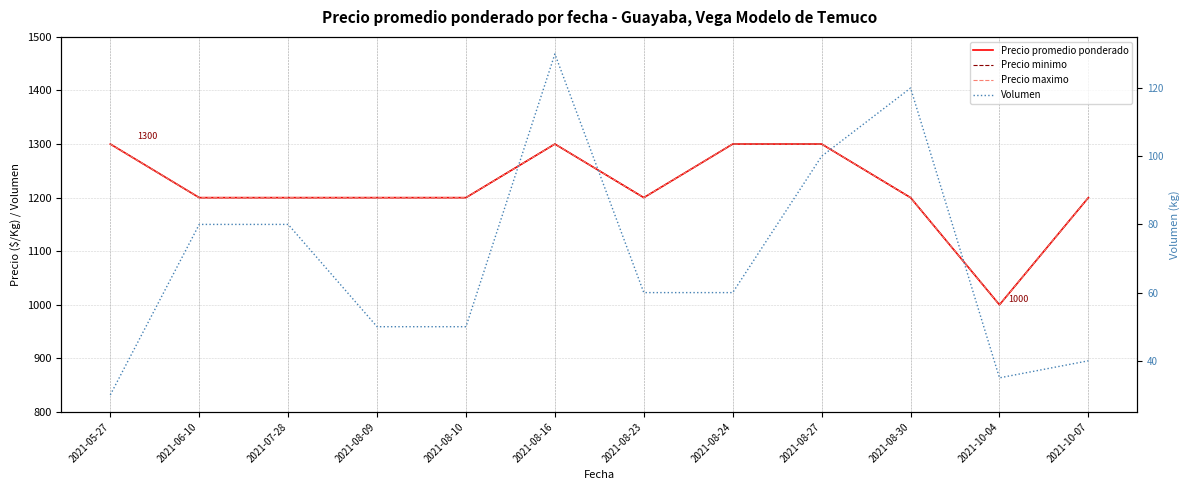

At which label does Precio maximo reach its minimum?

2021-10-04